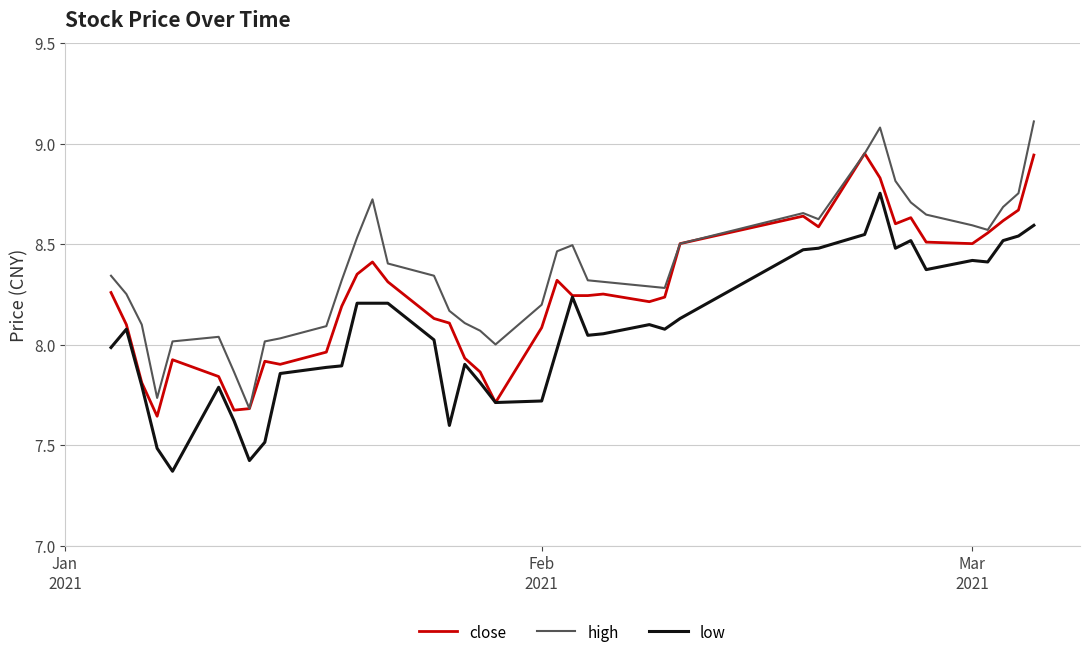

What is the maximum value shown in the chart?

9.1